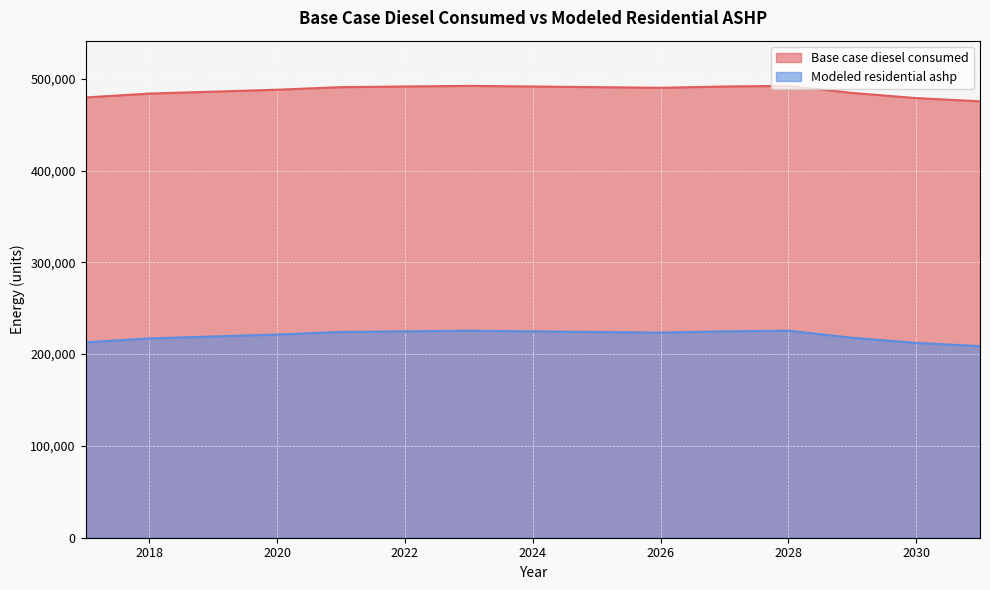

In Modeled residential ashp, how many points are higher than both neighbors (excluding endpoints)?

2